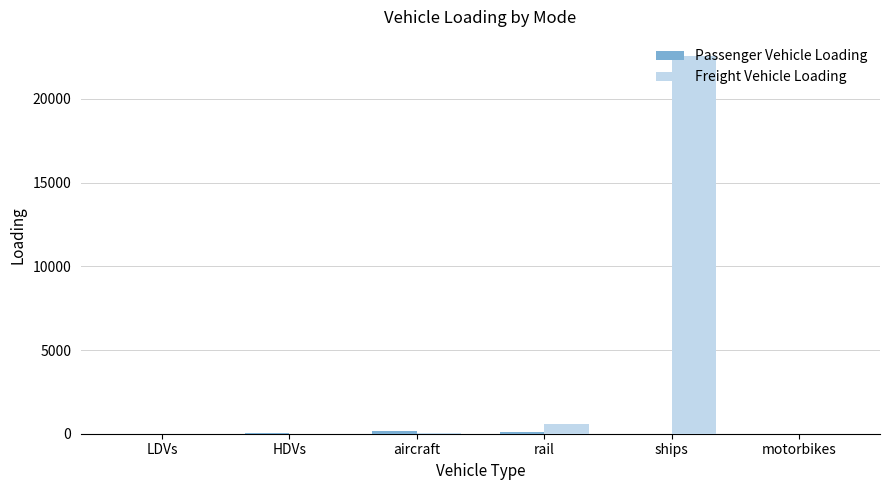

Which series changed the most between aircraft and ships?

Freight Vehicle Loading